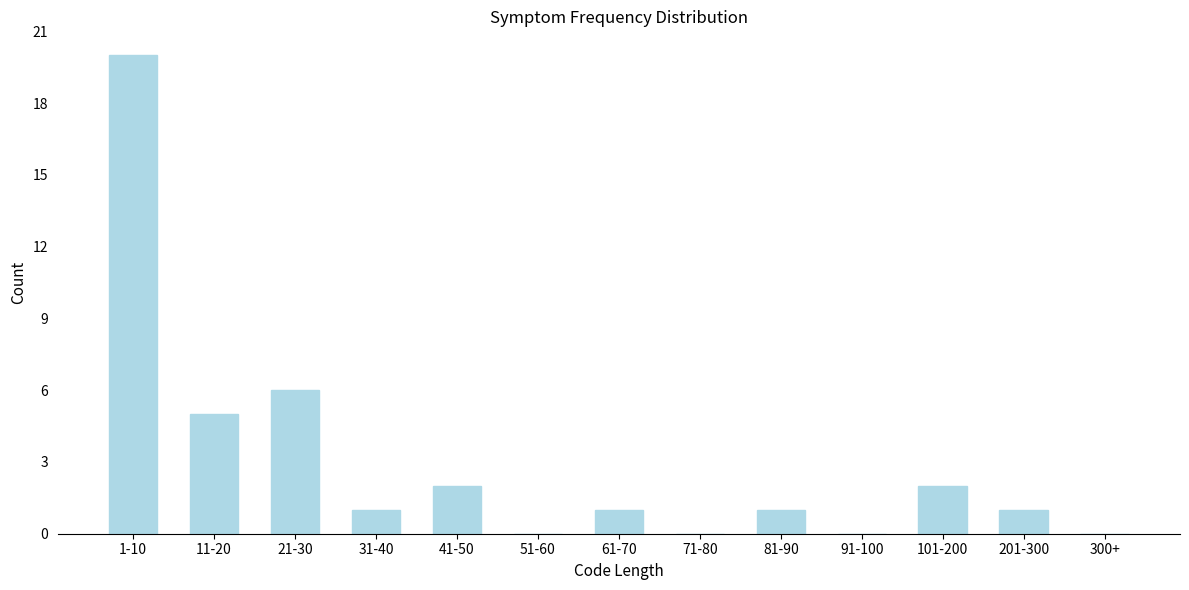

Reading left to right, what are all the values shown in this chart?

1-10=20	11-20=5	21-30=6	31-40=1	41-50=2	51-60=0	61-70=1	71-80=0	81-90=1	91-100=0	101-200=2	201-300=1	300+=0